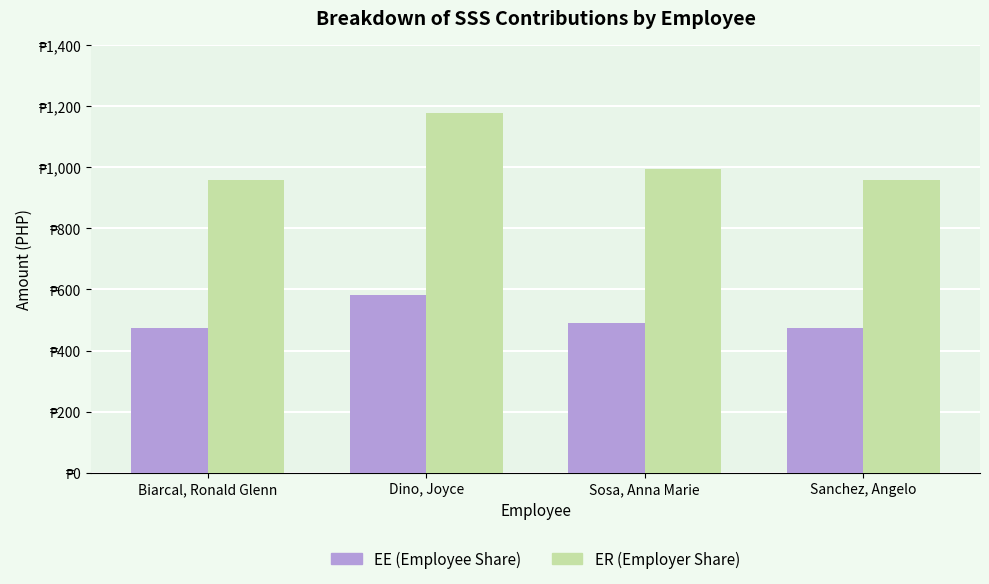

What position from the left is Biarcal, Ronald Glenn?

1